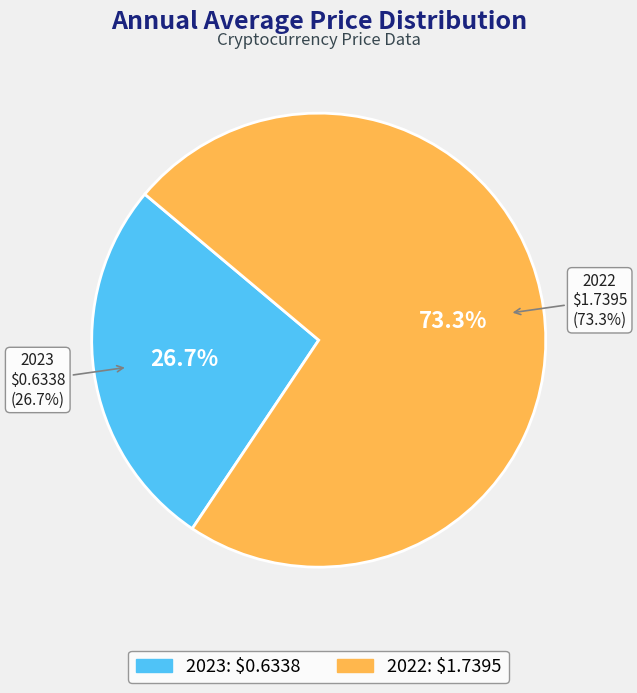

To the nearest percent, what is the average slice percentage?

50%